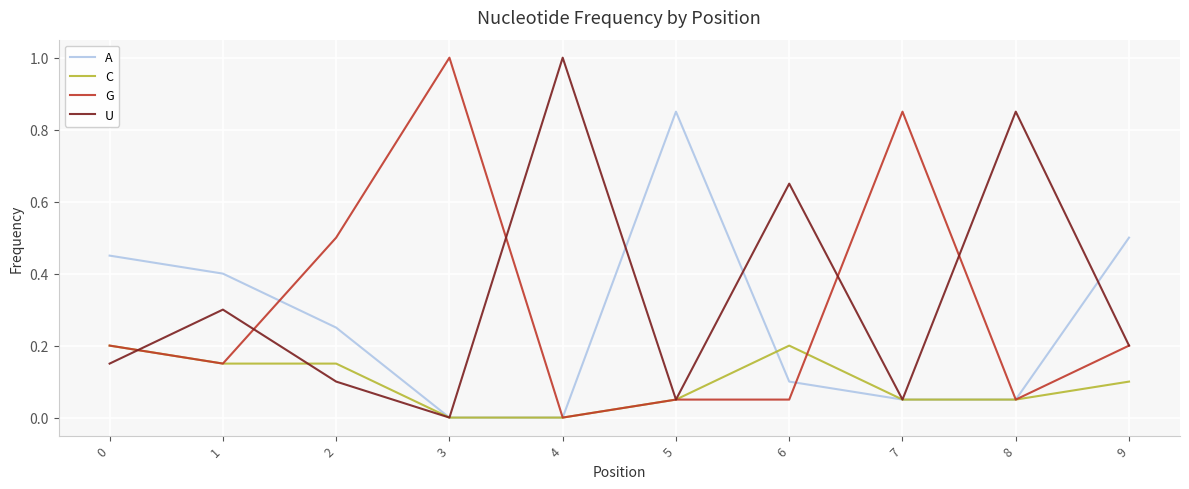

The value of G at 2 is 0.8. True or false?

False